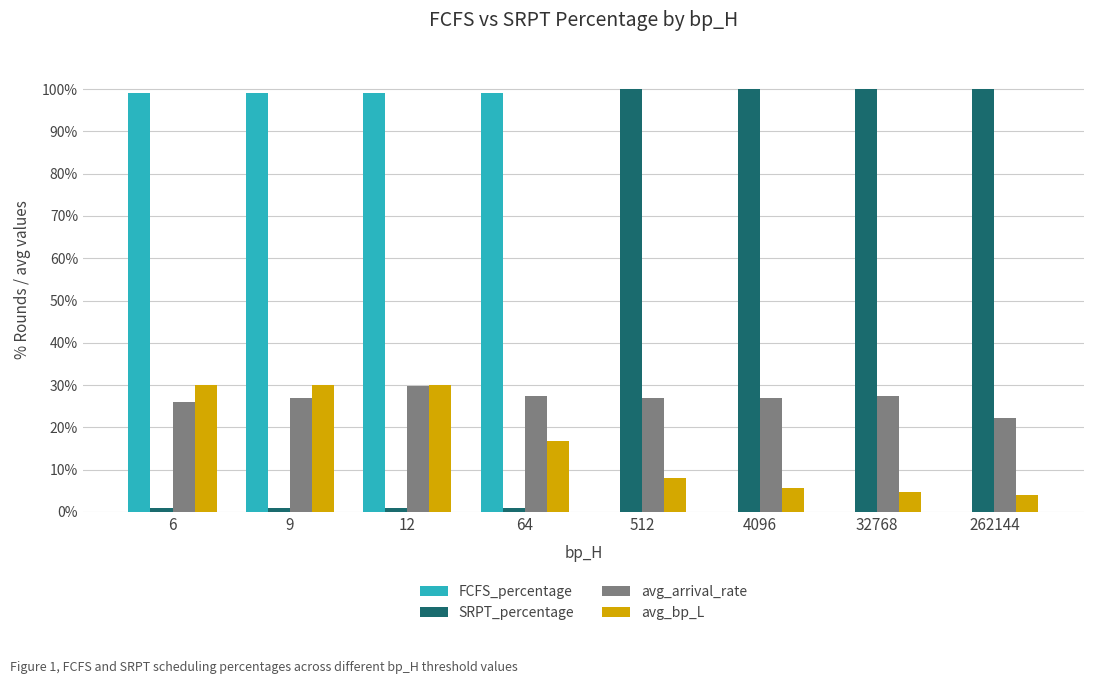

The SRPT_percentage series shows 1.0 at 12. True or false?

True